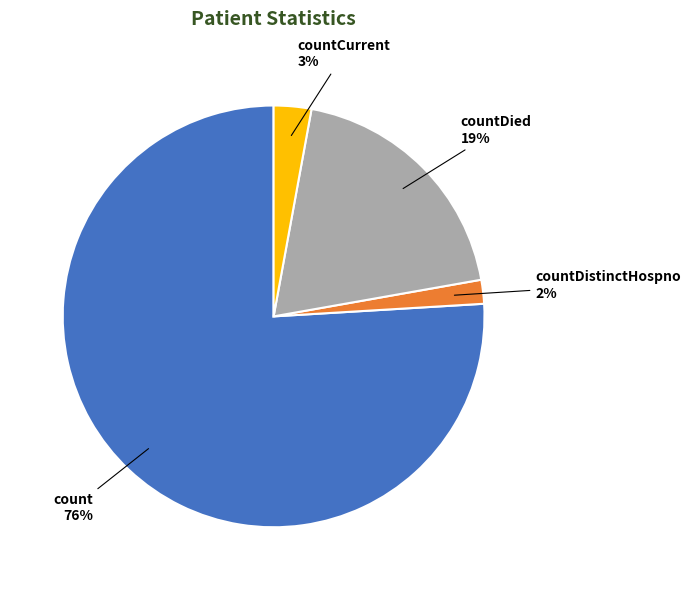

To the nearest percent, what is the average slice percentage?

25%